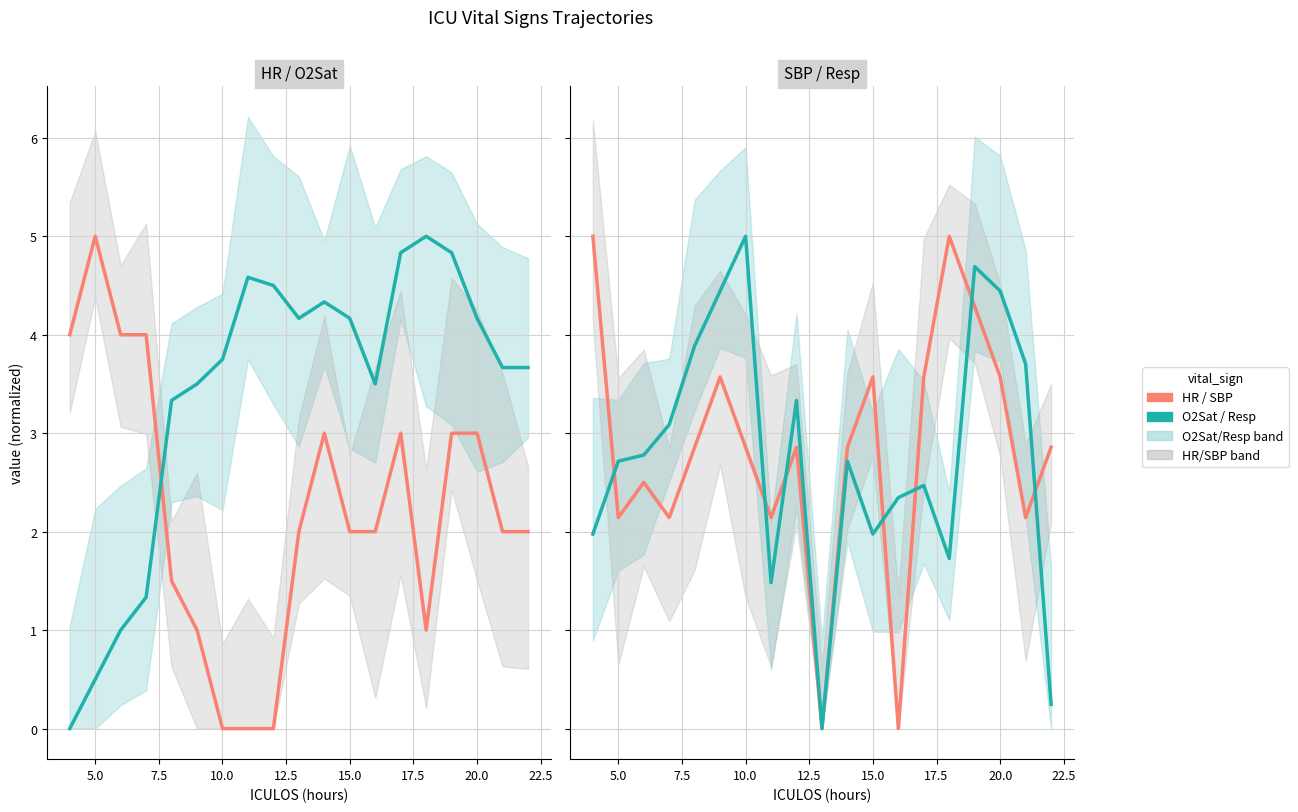

Which series has the largest range (max minus min)?

HR